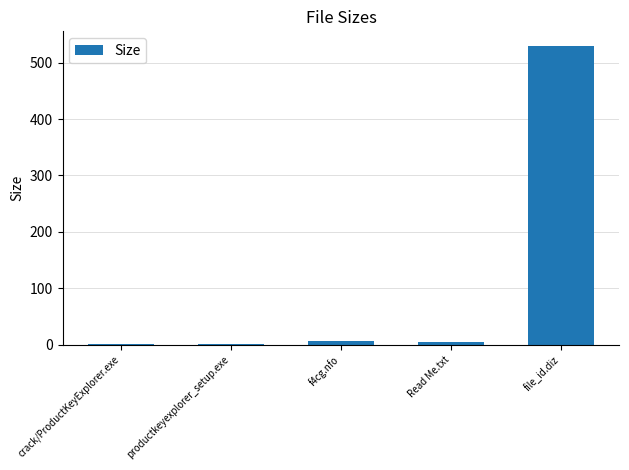

Where is the data nearest to the value 265?

f4cg.nfo